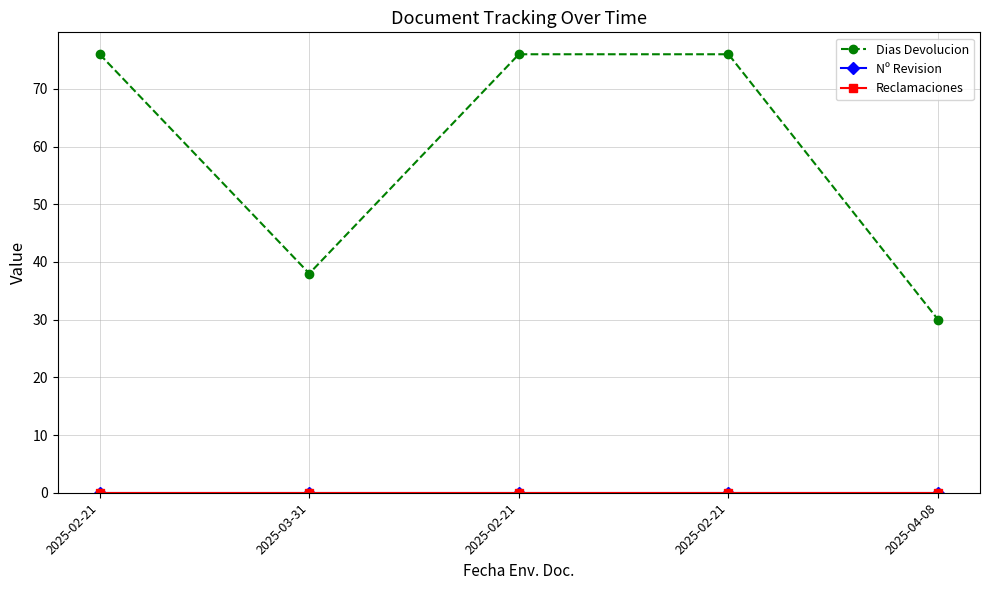

Reading left to right, transcribe all the data shown in this chart.

Dias Devolucion: 76	38	76	76	30
Nº Revision: 0	0	0	0	0
Reclamaciones: 0	0	0	0	0